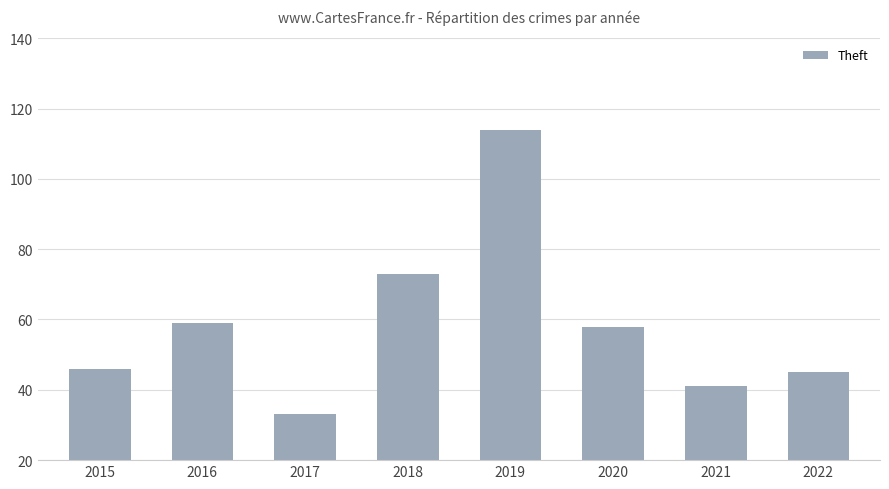

Reading left to right, transcribe all the data shown in this chart.

46	59	33	73	114	58	41	45